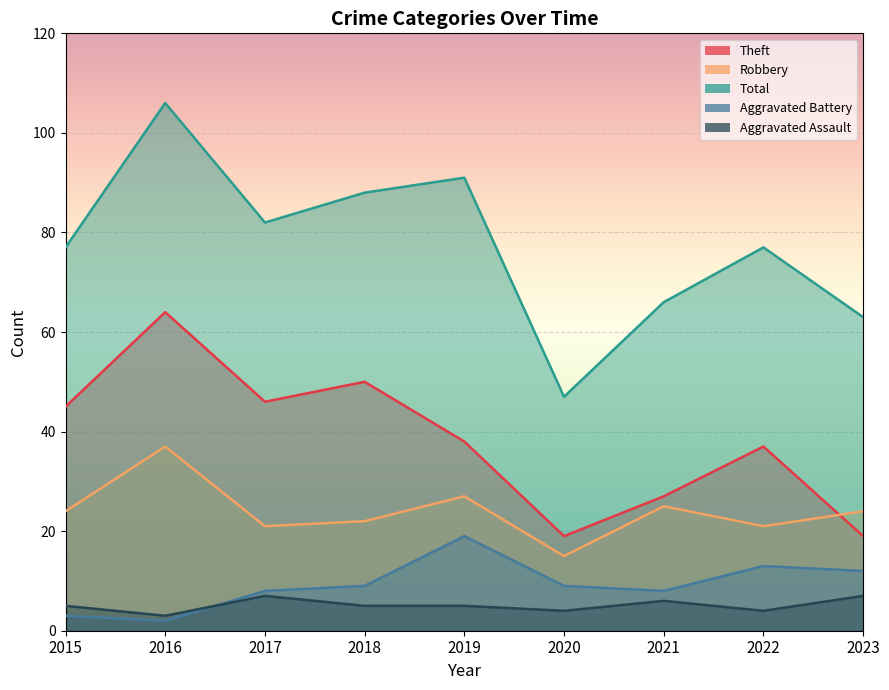

Rank the categories by Aggravated Battery value from lowest to highest.

2016, 2015, 2017, 2021, 2018, 2020, 2023, 2022, 2019